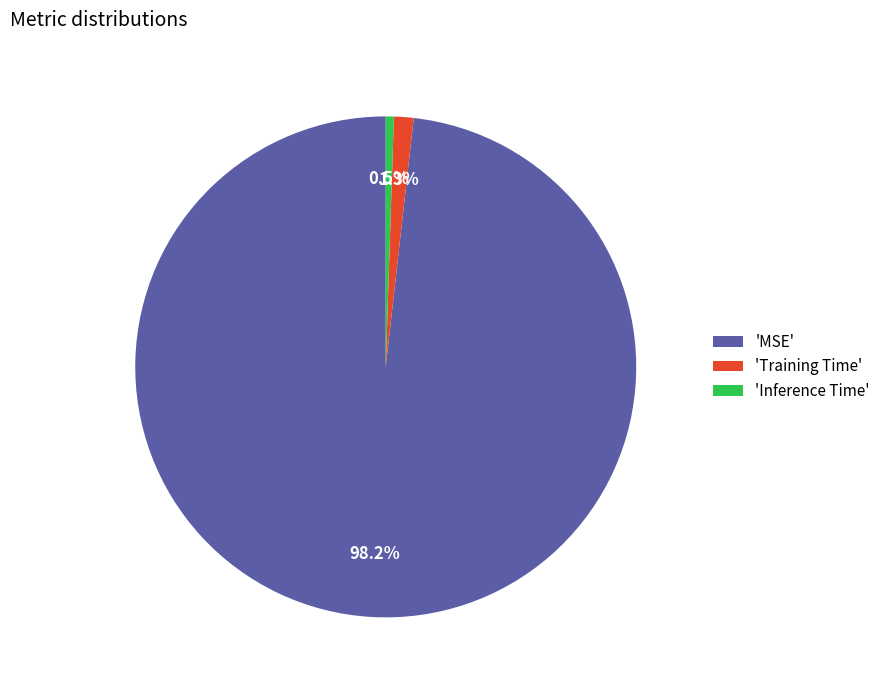

How many slices are in this pie chart?

3